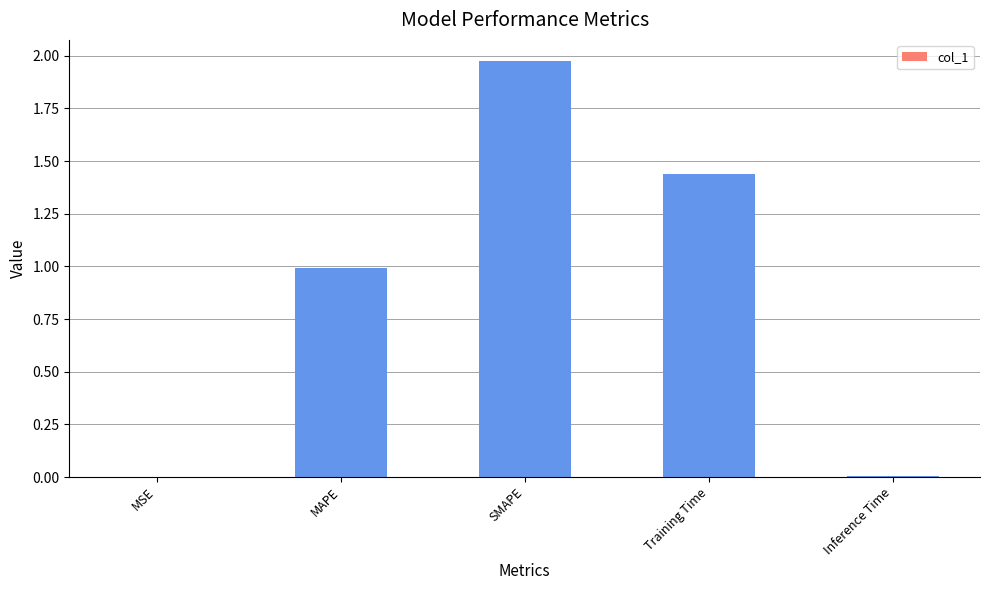

What is the change in value from MSE to Training Time?

+1.4